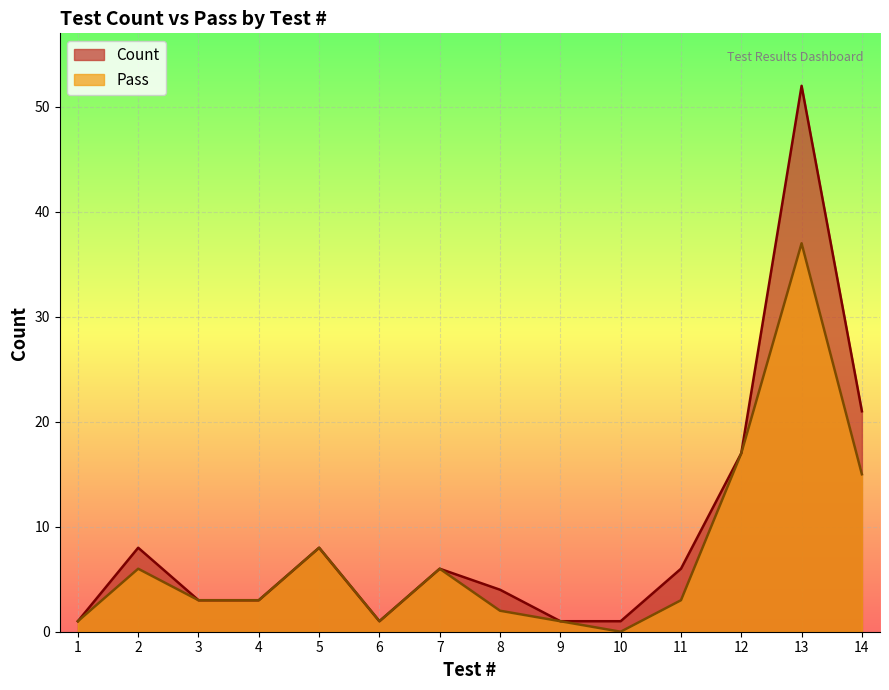

True or false: Pass and Count cross at least once.

False